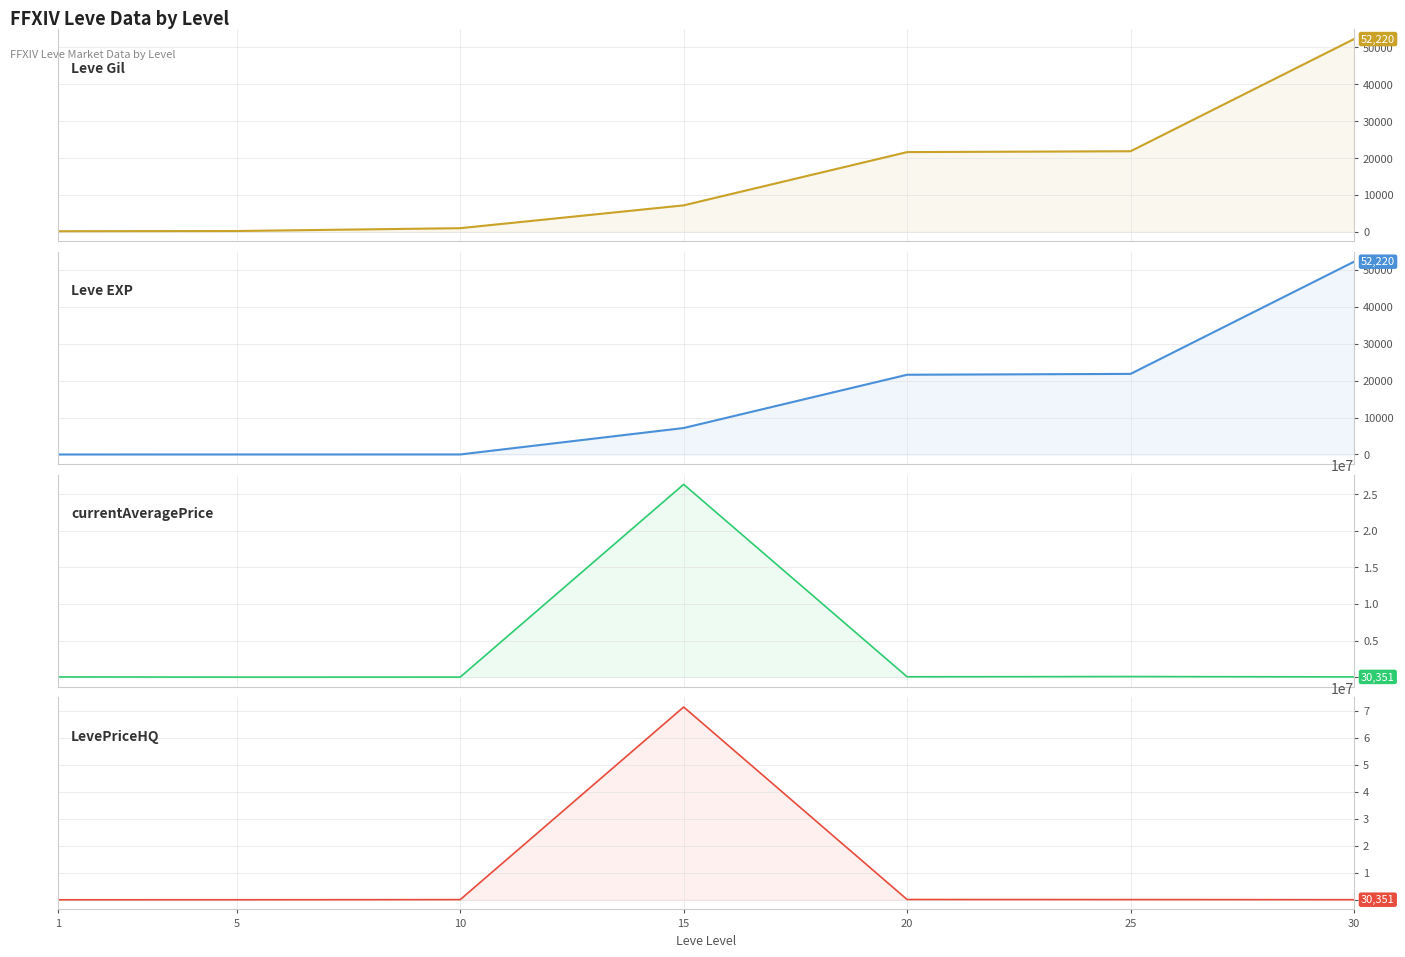

Which has a higher value, 25 or 10?

25